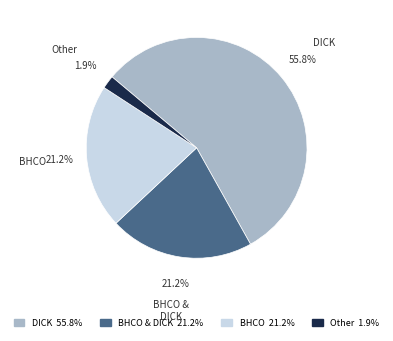

How many slices are in this pie chart?

4